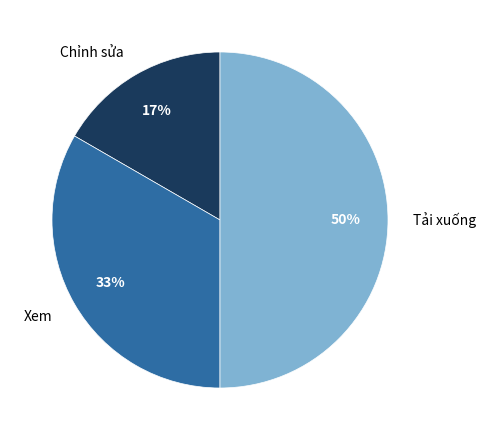

To the nearest percent, what is the combined percentage of Chỉnh sửa and Tải xuống?

67%